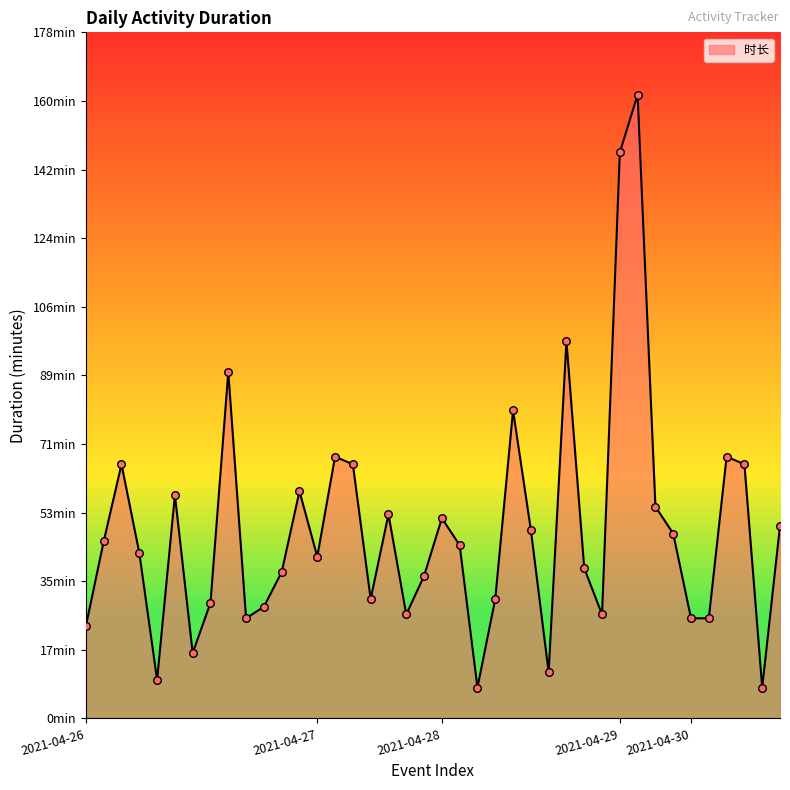

Is this an area chart (filled region under the line)?

Yes